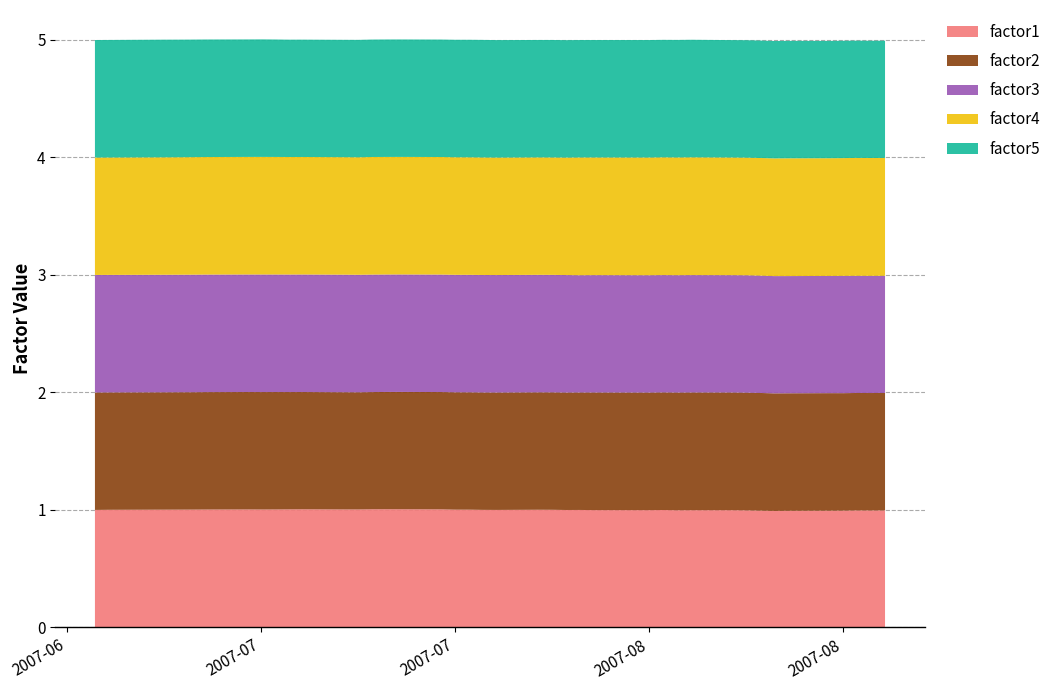

Reading left to right, list all the values displayed in this chart.

factor1: 0=1.0	1=1.0	2=1.0	3=1.0	4=1.0	5=1.0	6=1.0	7=1.0	8=1.0	9=1.0	10=1.0	11=1.0	12=1.0	13=1.0	14=1.0	15=1.0	16=1.0	17=1.0	18=1.0	19=1.0	20=1.0	21=1.0	22=1.0	23=1.0	24=1.0	25=1.0	26=1.0	27=1.0	28=1.0	29=1.0	30=1.0	31=1.0	32=1.0	33=1.0	34=1.0	35=1.0	36=1.0	37=1.0	38=1.0	39=1.0
factor2: 0=1.0	1=1.0	2=1.0	3=1.0	4=1.0	5=1.0	6=1.0	7=1.0	8=1.0	9=1.0	10=1.0	11=1.0	12=1.0	13=1.0	14=1.0	15=1.0	16=1.0	17=1.0	18=1.0	19=1.0	20=1.0	21=1.0	22=1.0	23=1.0	24=1.0	25=1.0	26=1.0	27=1.0	28=1.0	29=1.0	30=1.0	31=1.0	32=1.0	33=1.0	34=1.0	35=1.0	36=1.0	37=1.0	38=1.0	39=1.0
factor3: 0=1.0	1=1.0	2=1.0	3=1.0	4=1.0	5=1.0	6=1.0	7=1.0	8=1.0	9=1.0	10=1.0	11=1.0	12=1.0	13=1.0	14=1.0	15=1.0	16=1.0	17=1.0	18=1.0	19=1.0	20=1.0	21=1.0	22=1.0	23=1.0	24=1.0	25=1.0	26=1.0	27=1.0	28=1.0	29=1.0	30=1.0	31=1.0	32=1.0	33=1.0	34=1.0	35=1.0	36=1.0	37=1.0	38=1.0	39=1.0
factor4: 0=1.0	1=1.0	2=1.0	3=1.0	4=1.0	5=1.0	6=1.0	7=1.0	8=1.0	9=1.0	10=1.0	11=1.0	12=1.0	13=1.0	14=1.0	15=1.0	16=1.0	17=1.0	18=1.0	19=1.0	20=1.0	21=1.0	22=1.0	23=1.0	24=1.0	25=1.0	26=1.0	27=1.0	28=1.0	29=1.0	30=1.0	31=1.0	32=1.0	33=1.0	34=1.0	35=1.0	36=1.0	37=1.0	38=1.0	39=1.0
factor5: 0=1.0	1=1.0	2=1.0	3=1.0	4=1.0	5=1.0	6=1.0	7=1.0	8=1.0	9=1.0	10=1.0	11=1.0	12=1.0	13=1.0	14=1.0	15=1.0	16=1.0	17=1.0	18=1.0	19=1.0	20=1.0	21=1.0	22=1.0	23=1.0	24=1.0	25=1.0	26=1.0	27=1.0	28=1.0	29=1.0	30=1.0	31=1.0	32=1.0	33=1.0	34=1.0	35=1.0	36=1.0	37=1.0	38=1.0	39=1.0